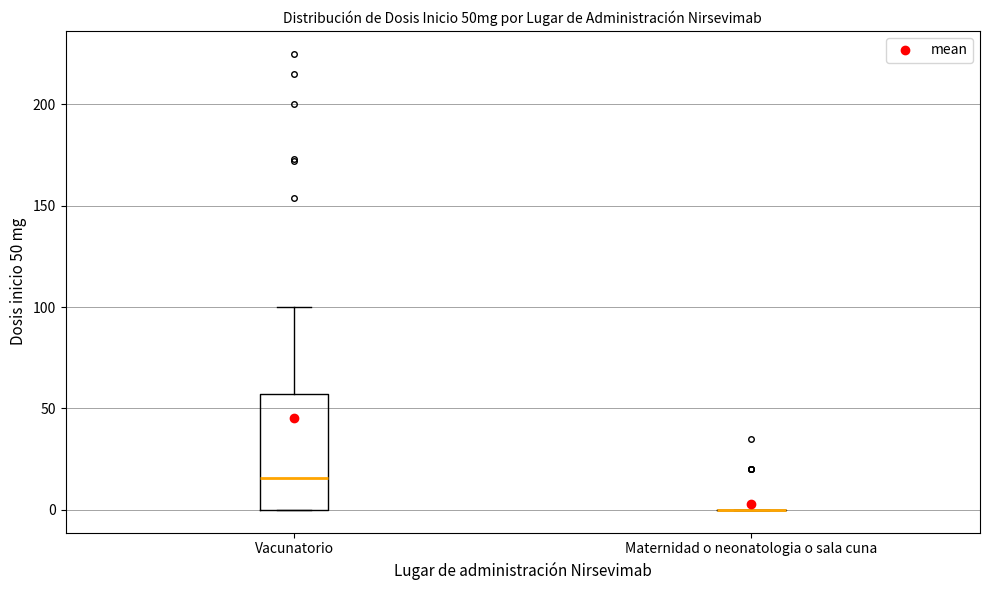

Reading left to right, transcribe this box plot: for each box, give where its median line is, the range the box spans, and where its two whiskers end, as read against the y-axis. The values are not printed on the chart, so give them approximately, as read against the axis.

Vacunatorio: median 15, box 0 to 55, whiskers 0 to 100
Maternidad o neonatologia o sala cuna: box collapsed to a line at 0, whiskers 0 to 0